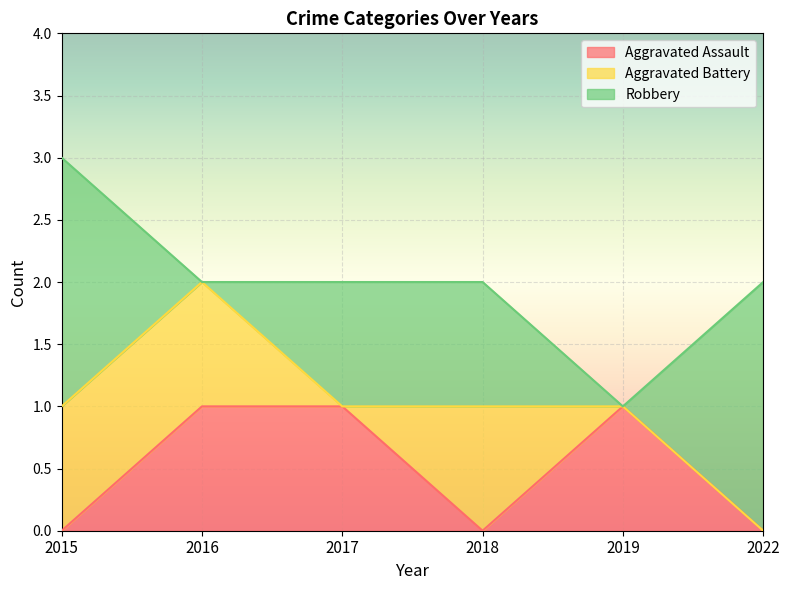

What are all the series names shown in the legend?

Aggravated Assault, Aggravated Battery, Robbery